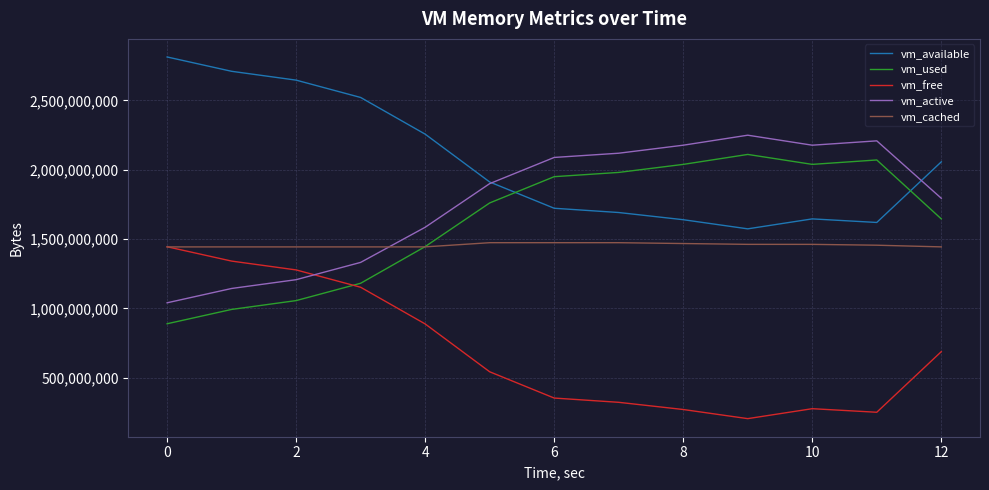

What is the smallest value displayed?

205012992